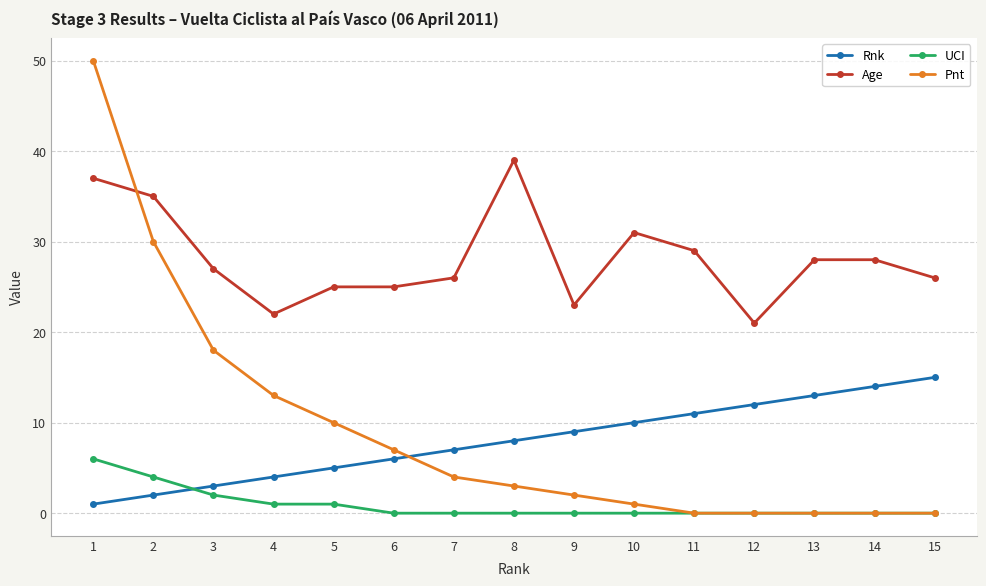

True or false: Rnk and Pnt intersect in this chart.

True